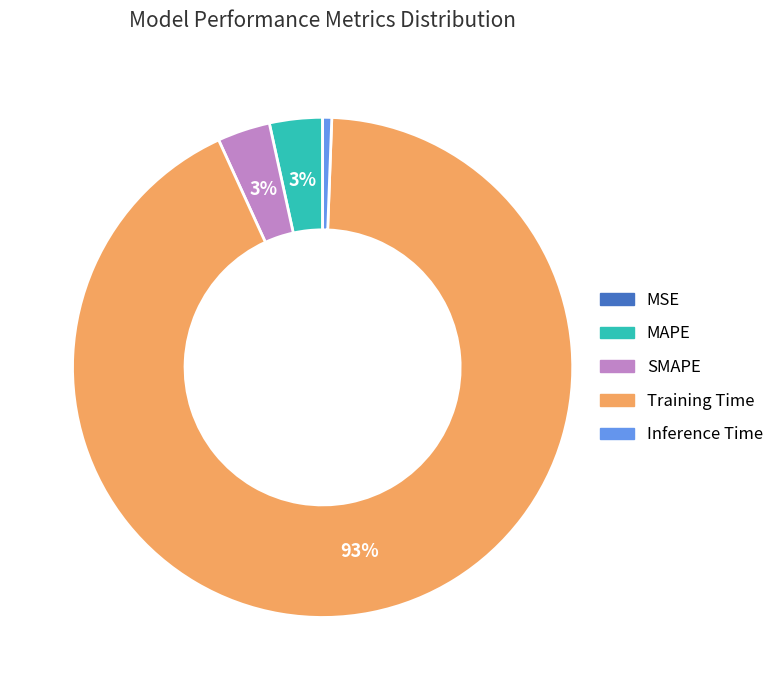

Which slice is the largest?

Training Time